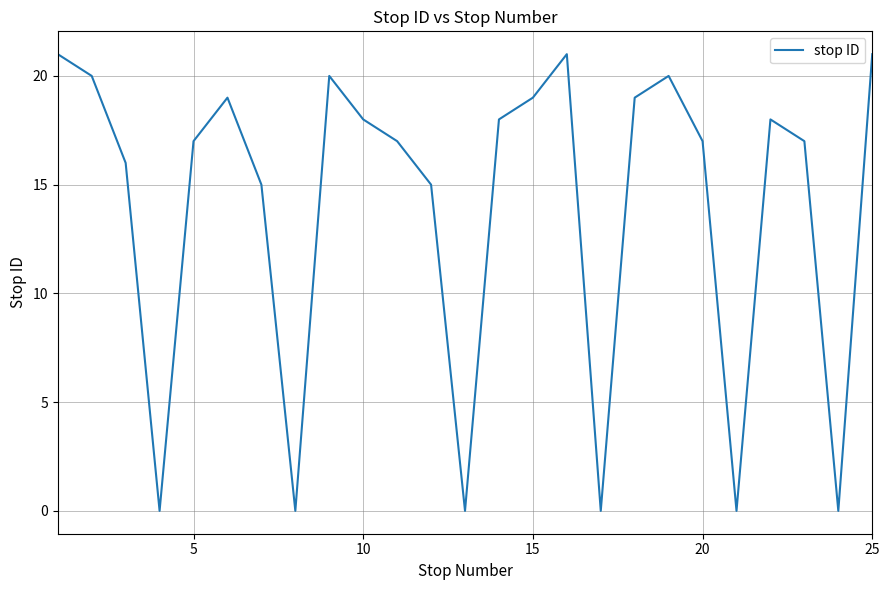

What is the difference between the maximum and minimum values?

21